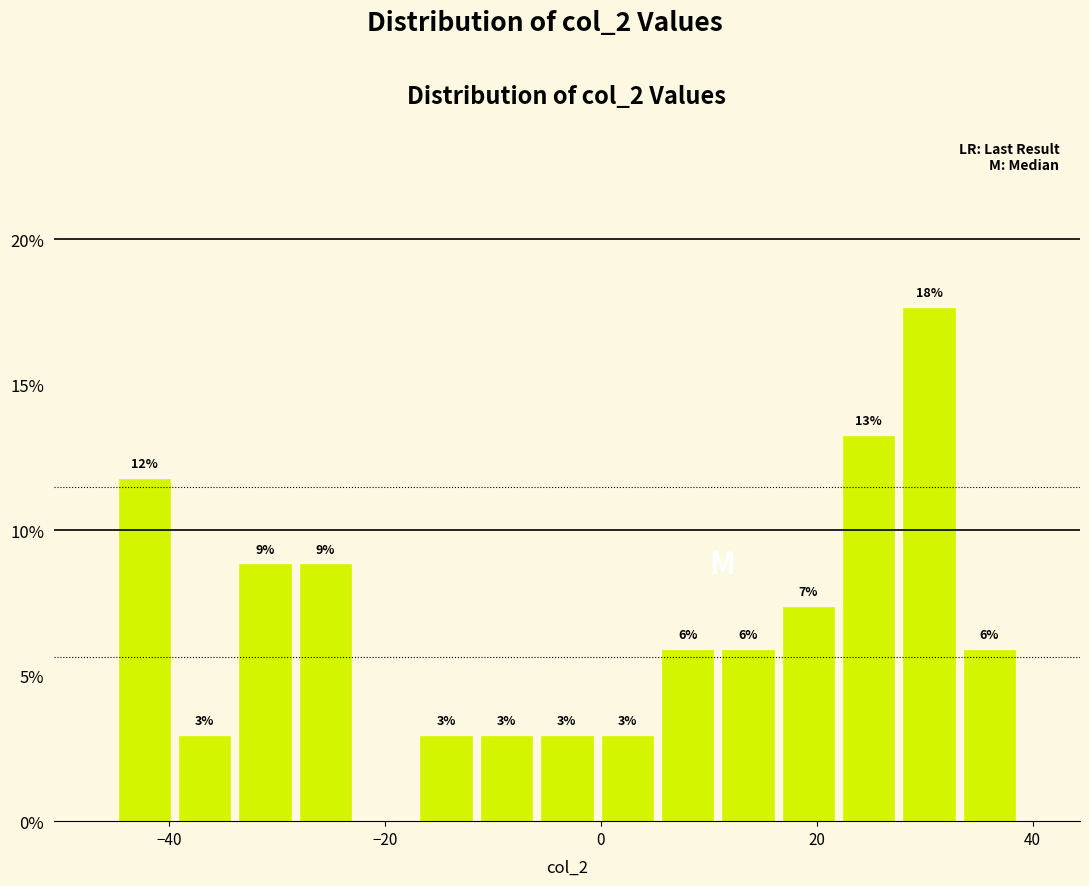

Around what value on the x-axis is the tallest bar? Give the approximate position of its centre, as read against the axis.

30